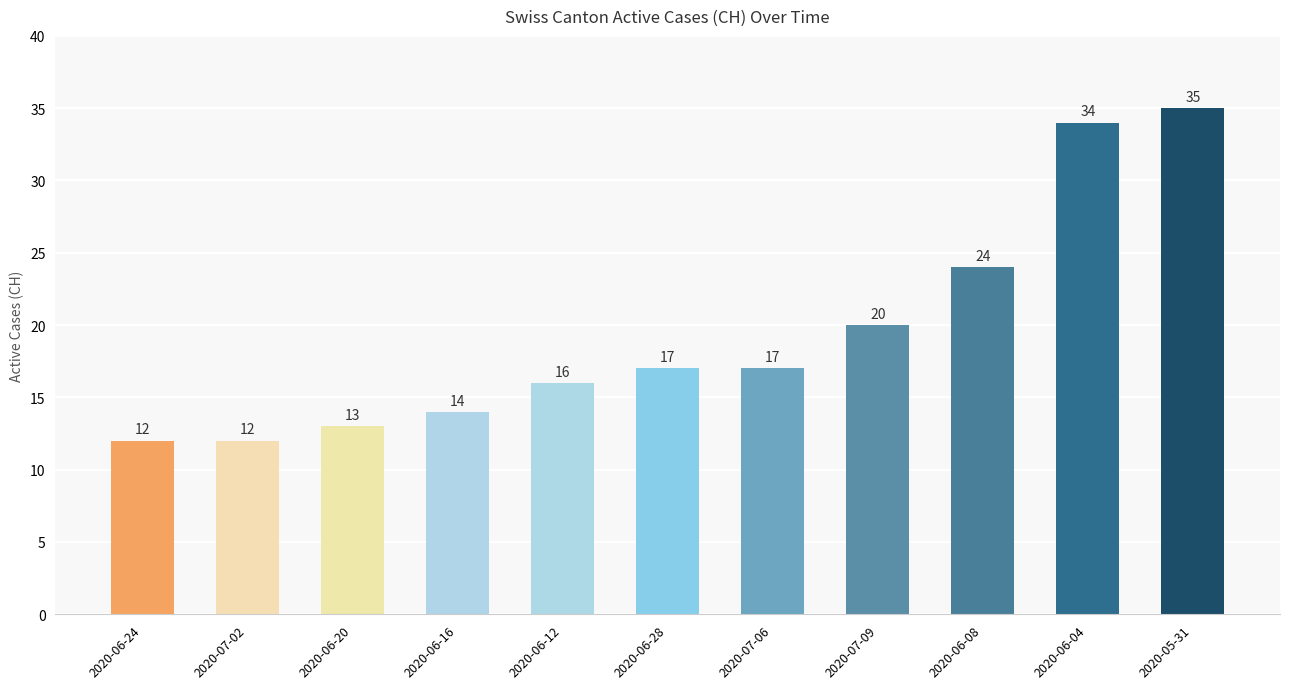

What is the change in value from 2020-06-20 to 2020-06-04?

+21